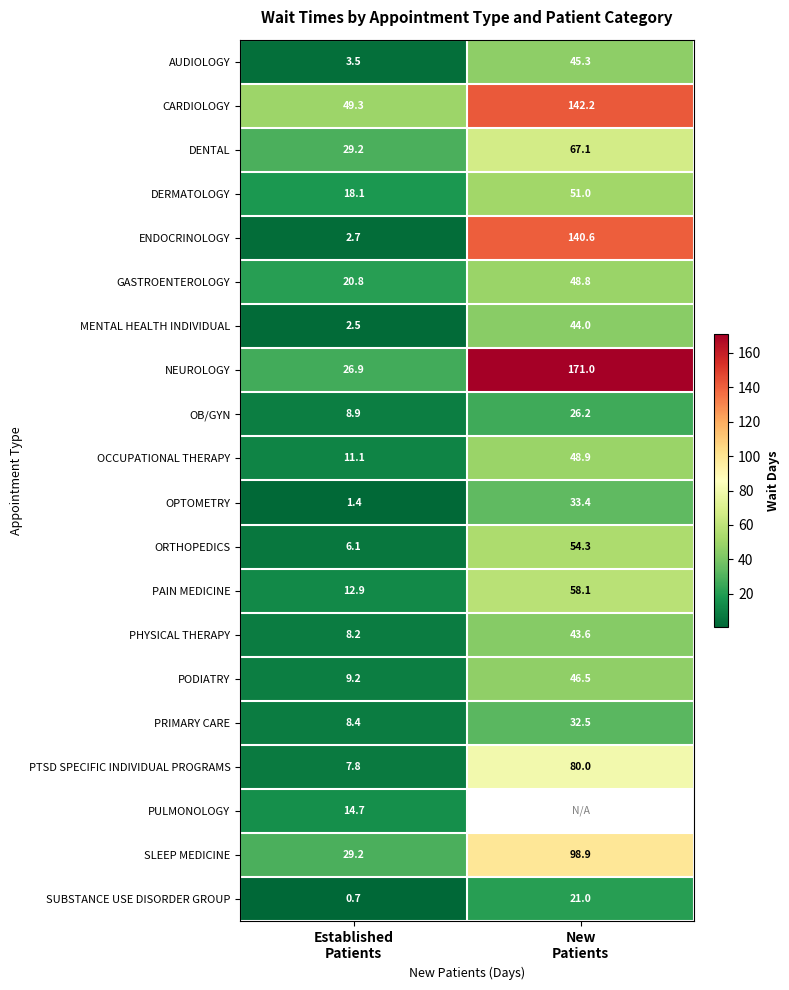

What is the sum of all SUBSTANCE USE DISORDER GROUP values?

21.7